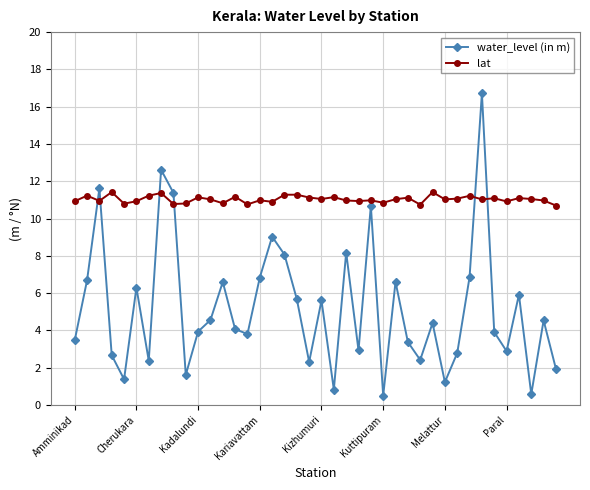

True or false: water_level (in m) has more than 1 interior local peaks.

True